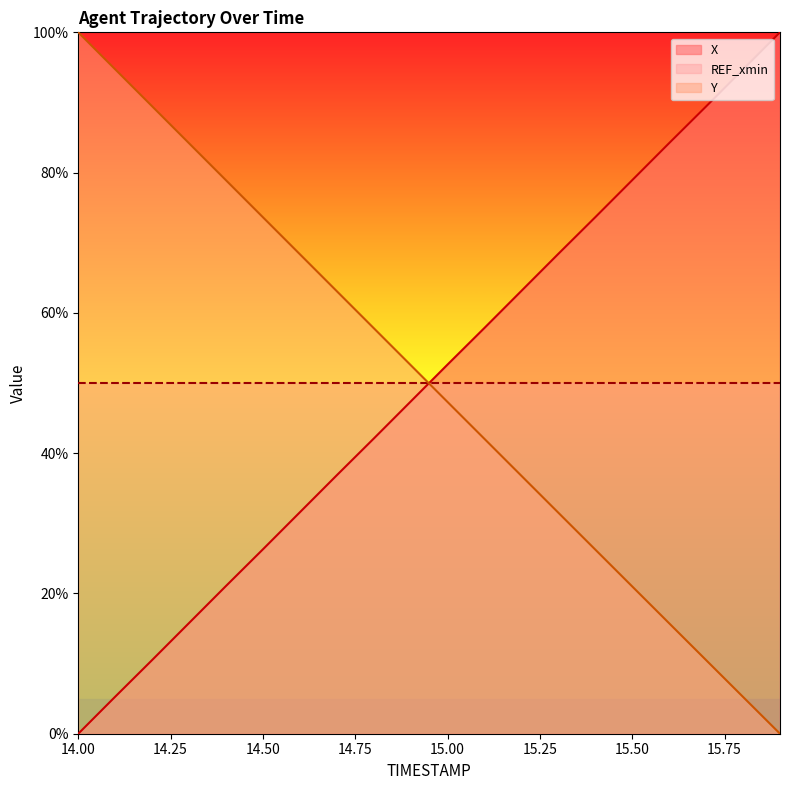

What are all the series names shown in the legend?

X, REF_xmin, Y